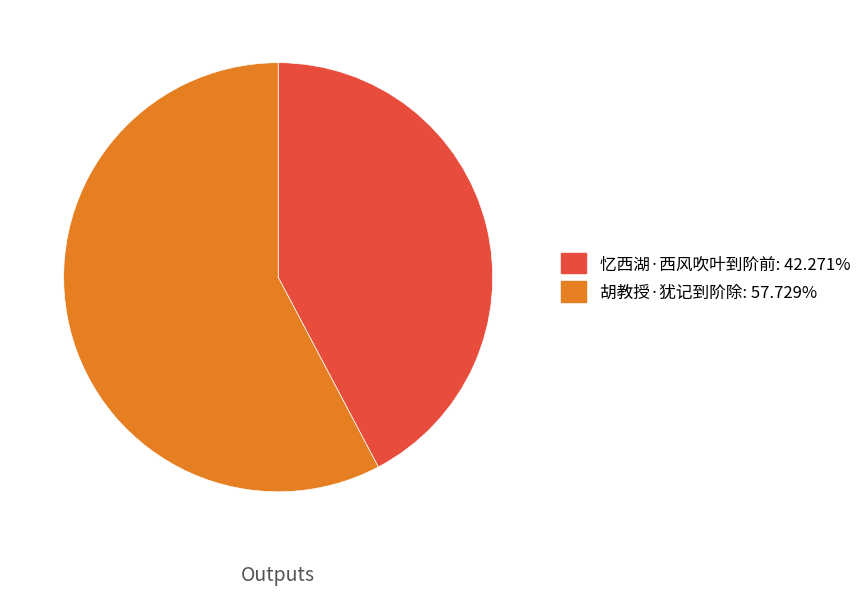

What is the smallest slice in the pie chart?

忆西湖·西风吹叶到阶前